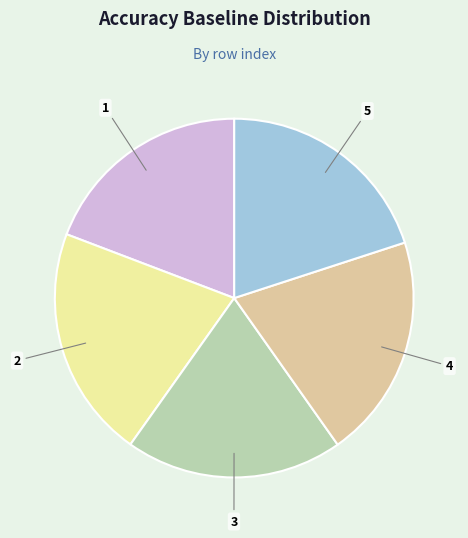

Is there a majority slice in this chart?

No